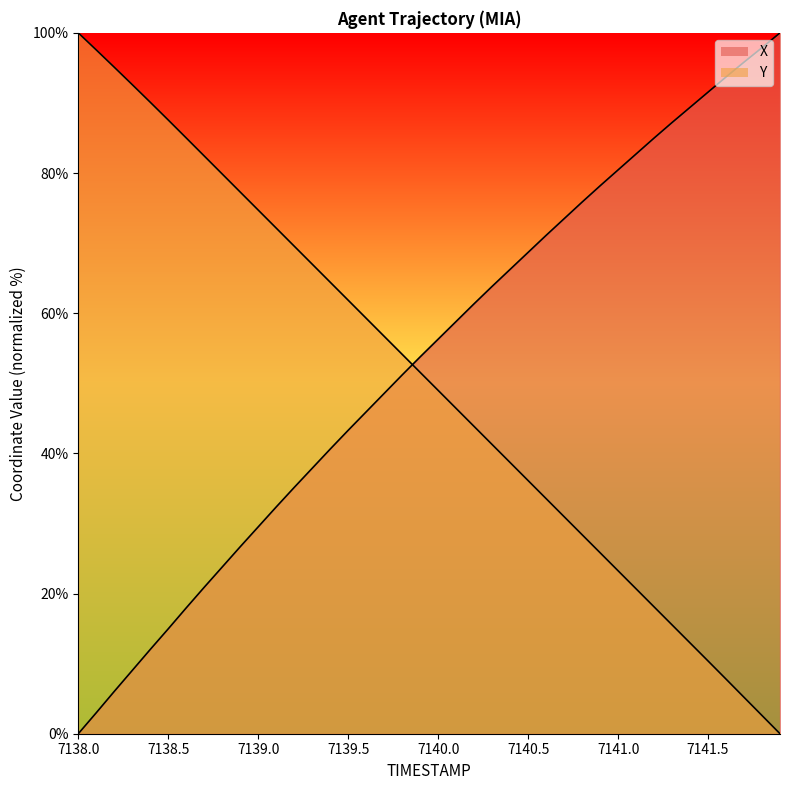

Where do X and Y first cross each other?

7139.8 and 7139.9